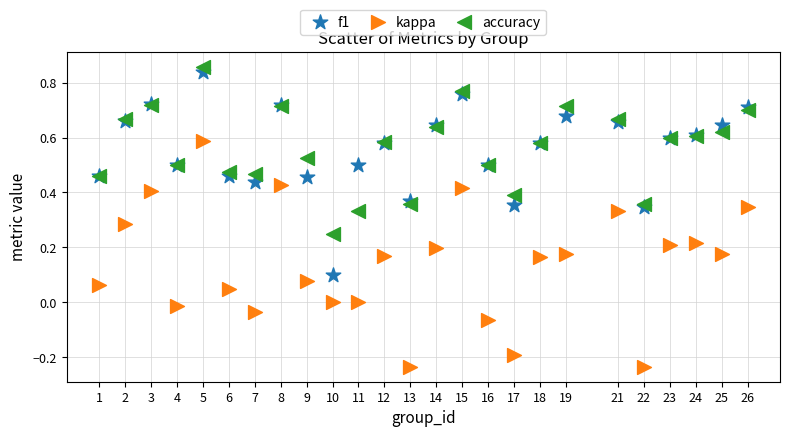

Which series contains the highest Y value?

accuracy